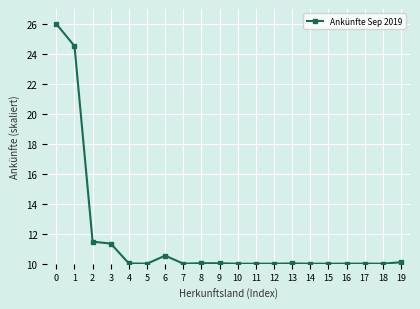

What is the value of the 17th point from the left?

10.0